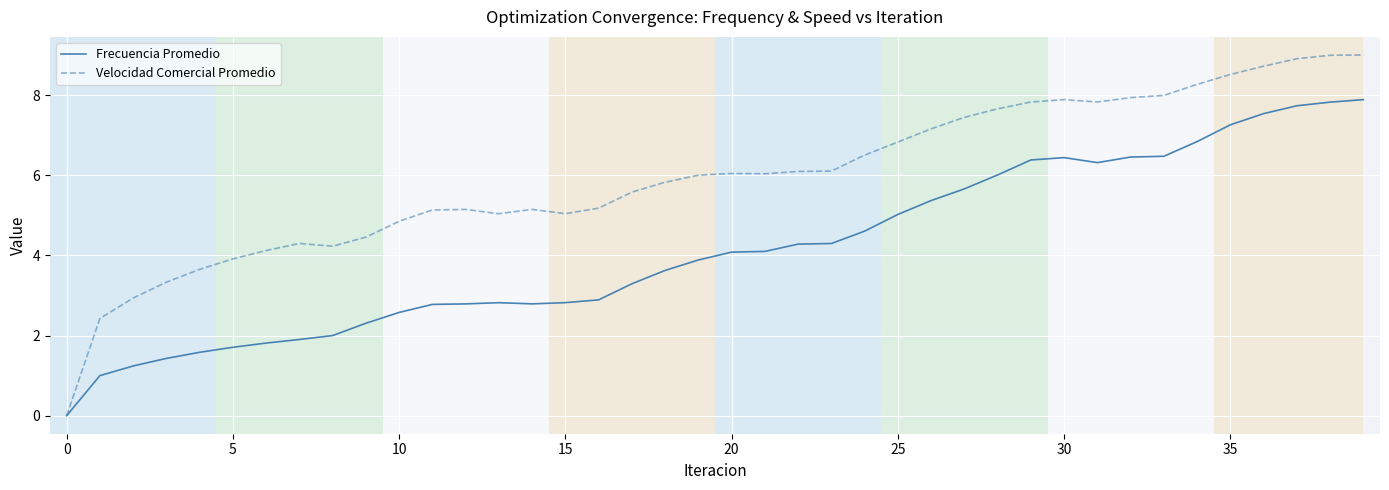

What is the maximum value for Velocidad Comercial Promedio?

9.0